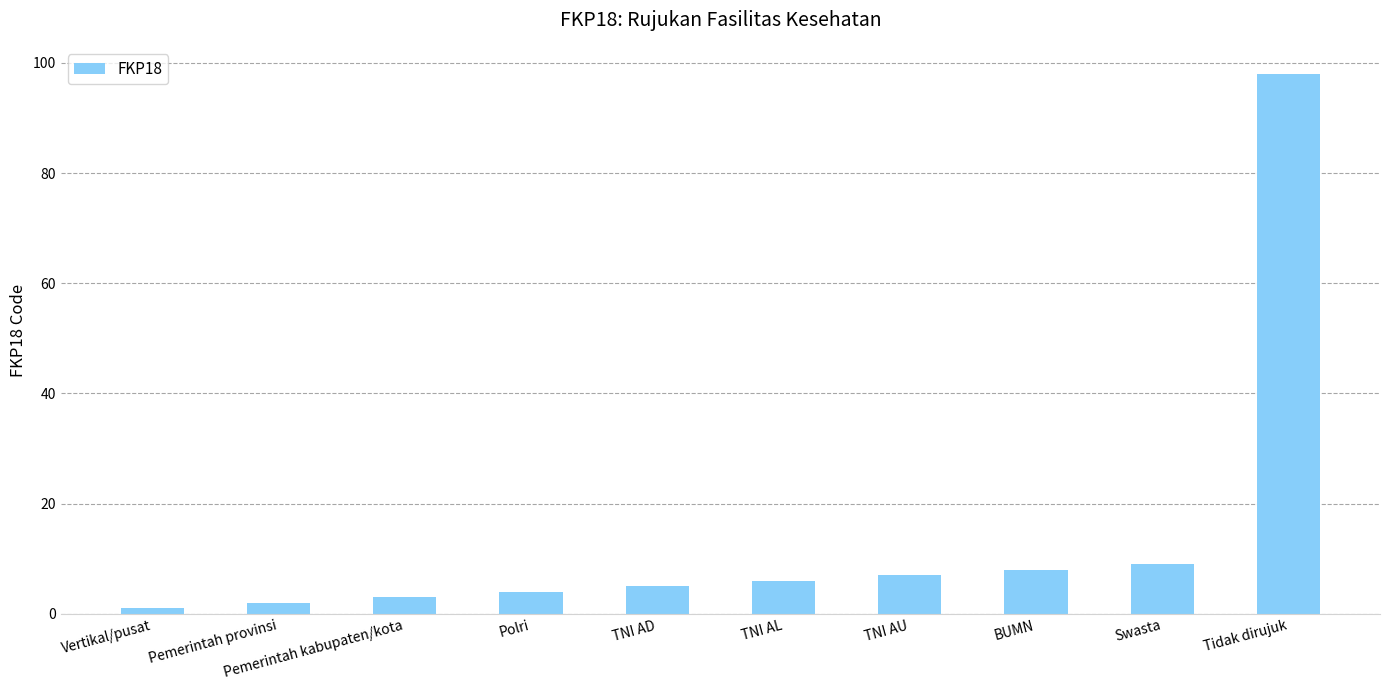

What is the sum of all values?

143